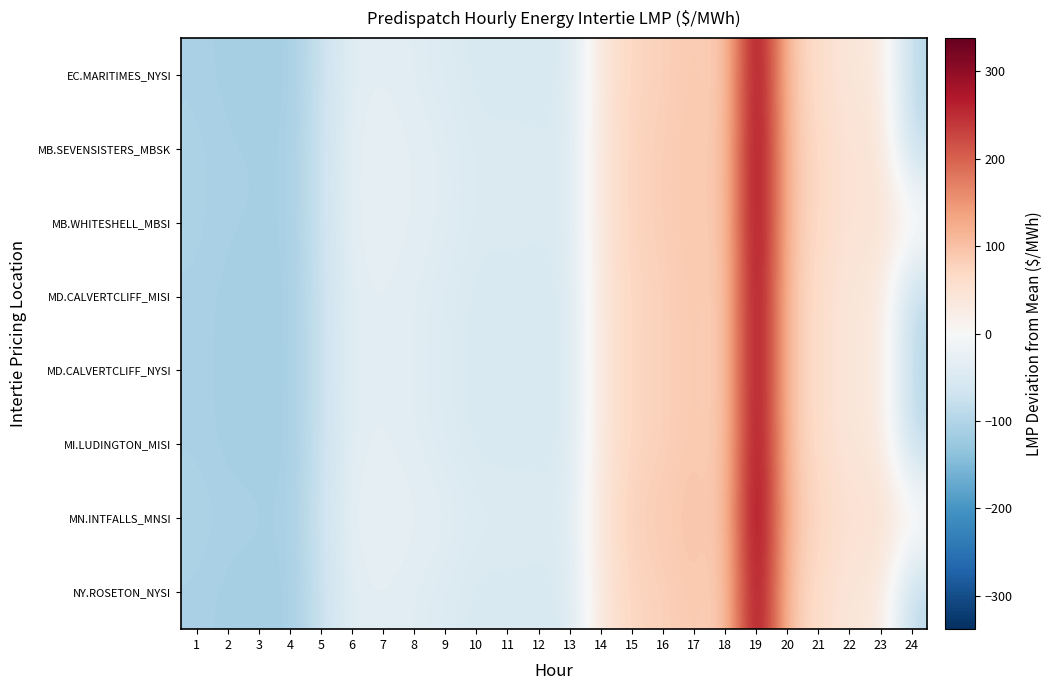

What is the maximum value shown in the chart?

338.0